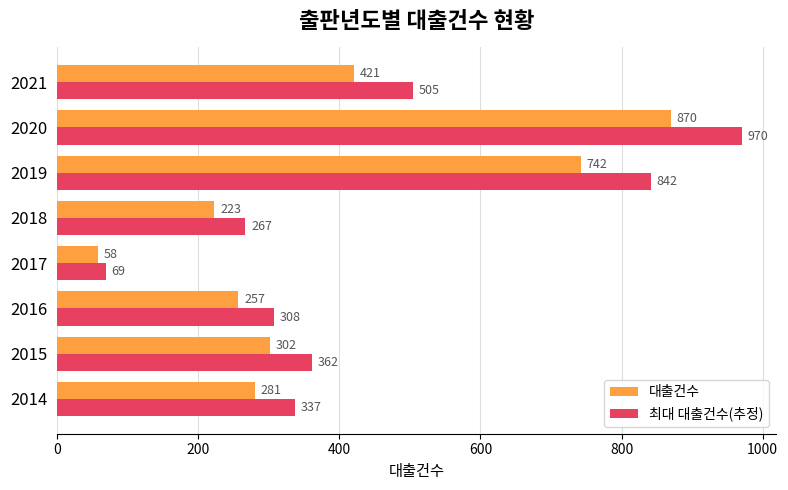

What is the difference between the highest and lowest values at 2018?

44